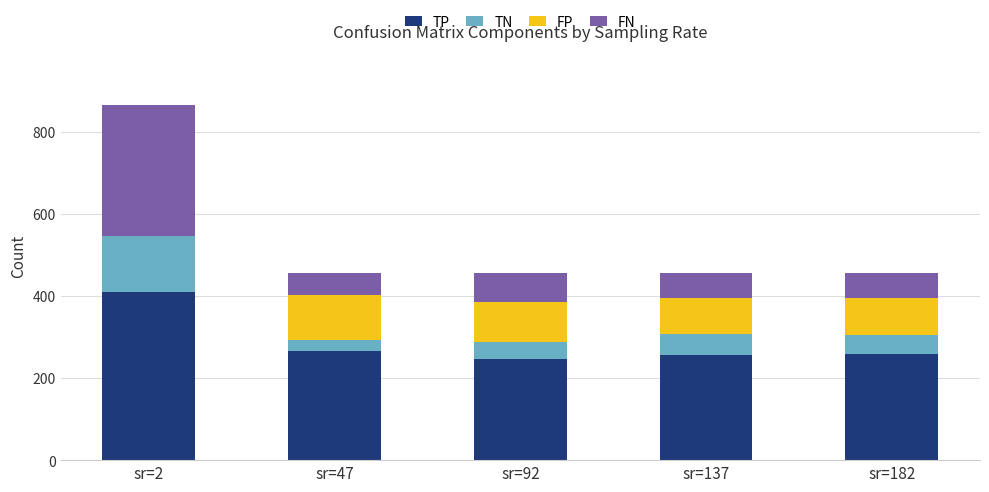

What is the sum of the TP values at sr=92 and sr=137?

504.1